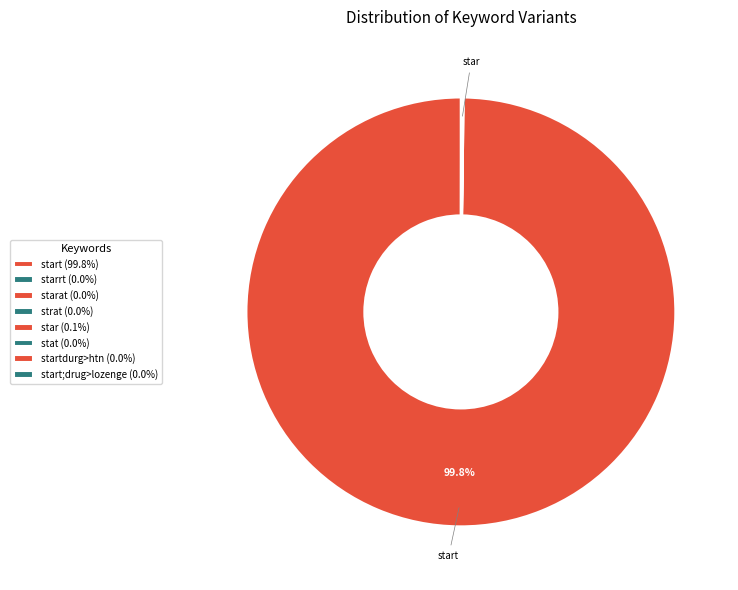

Count the number of slices in the pie.

8